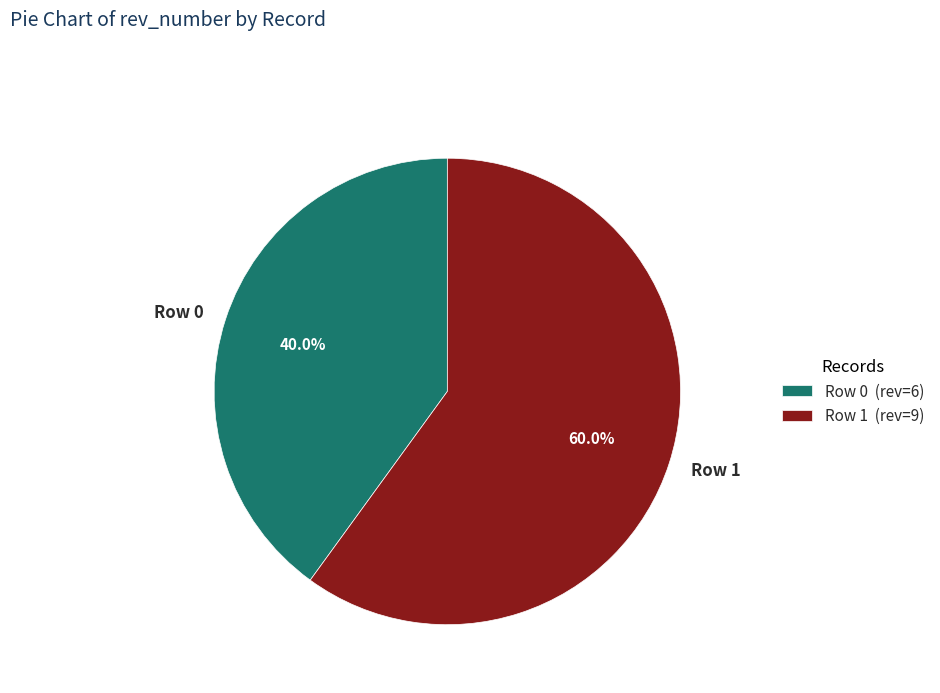

What is the largest slice in the pie chart?

Row 1